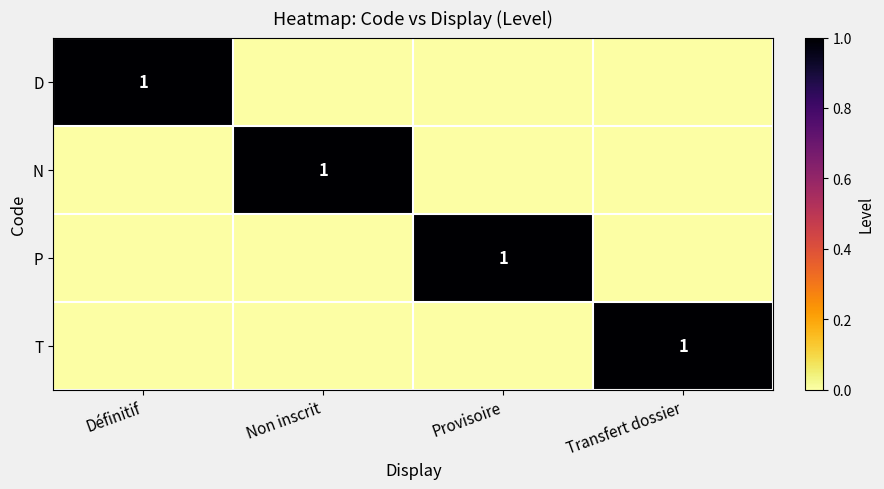

What is the maximum value shown in the chart?

1